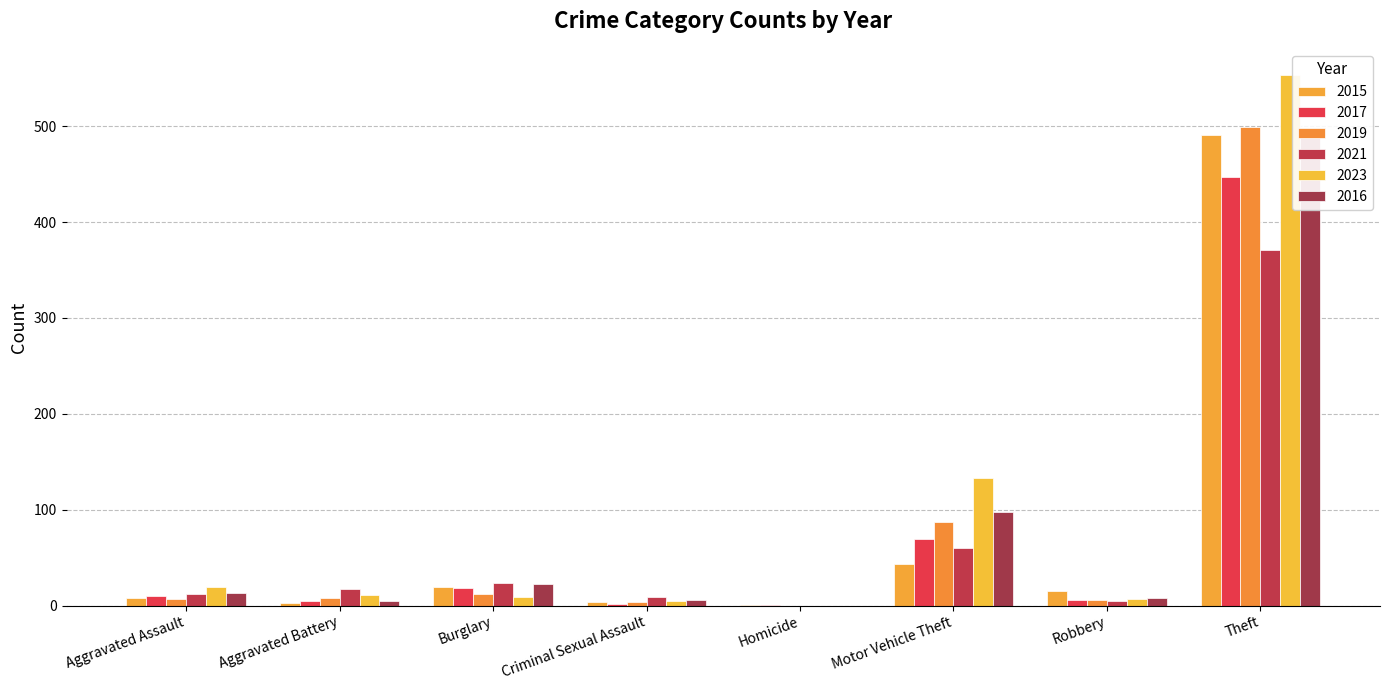

What is the difference between the maximum and minimum values in the 2023 series?

553